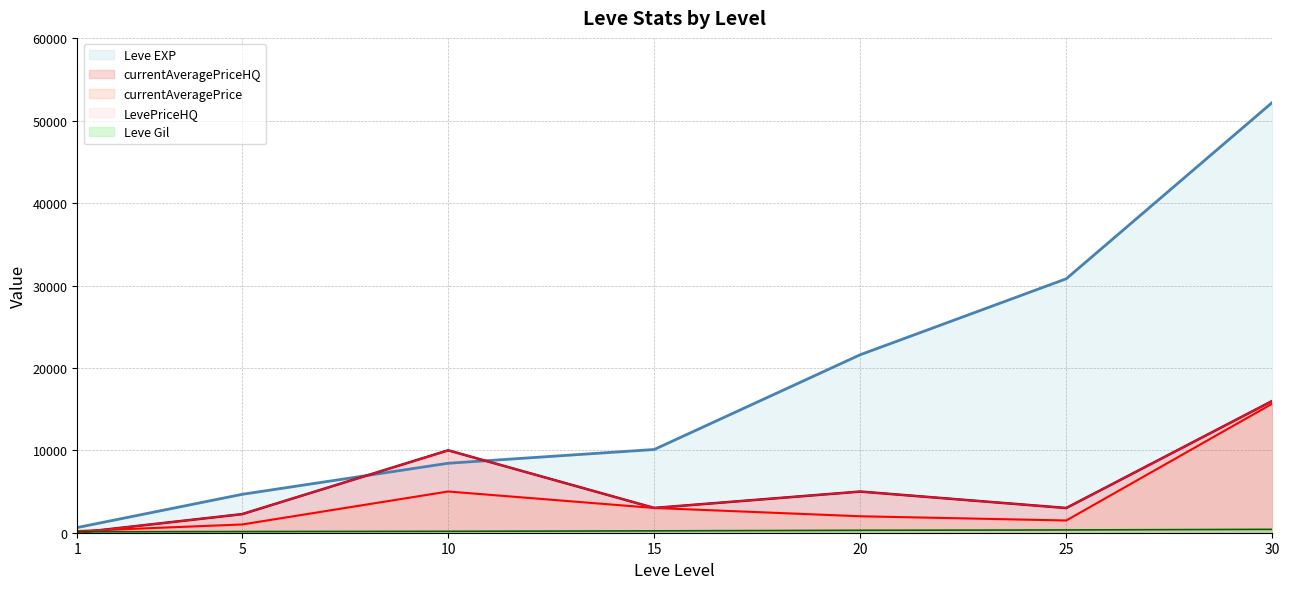

List the labels in order of LevePriceHQ value, smallest first.

1, 5, 25, 15, 20, 10, 30